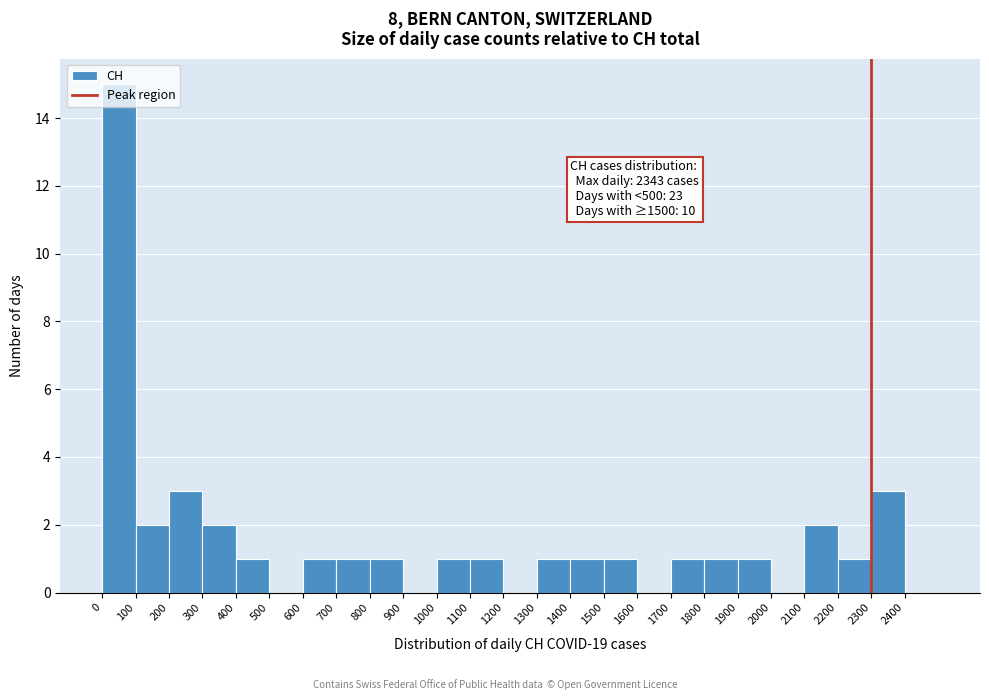

Which range on the x-axis has the tallest bar?

0 to 100